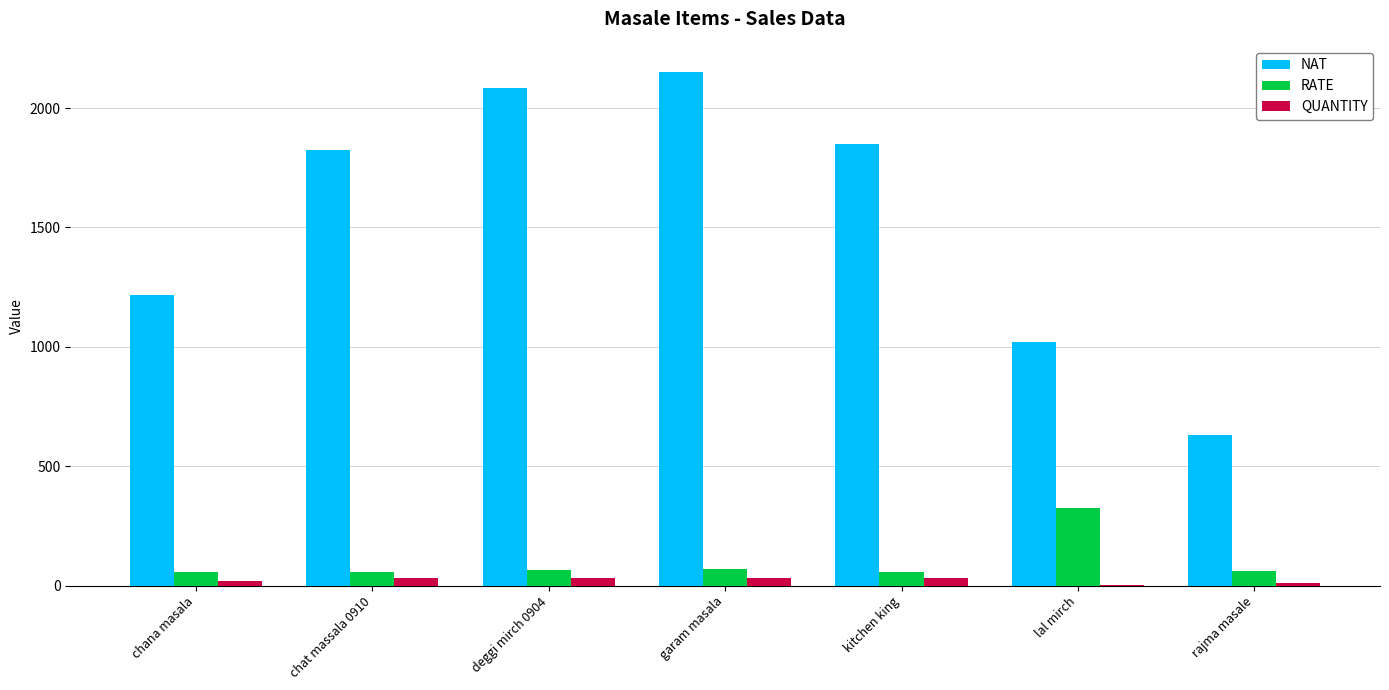

How many groups of bars are there?

7